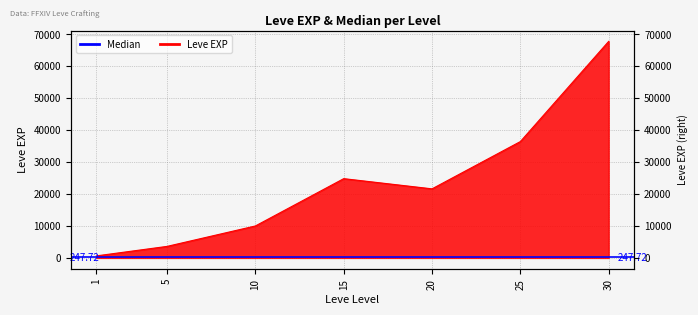

How many values are below 21600?

3